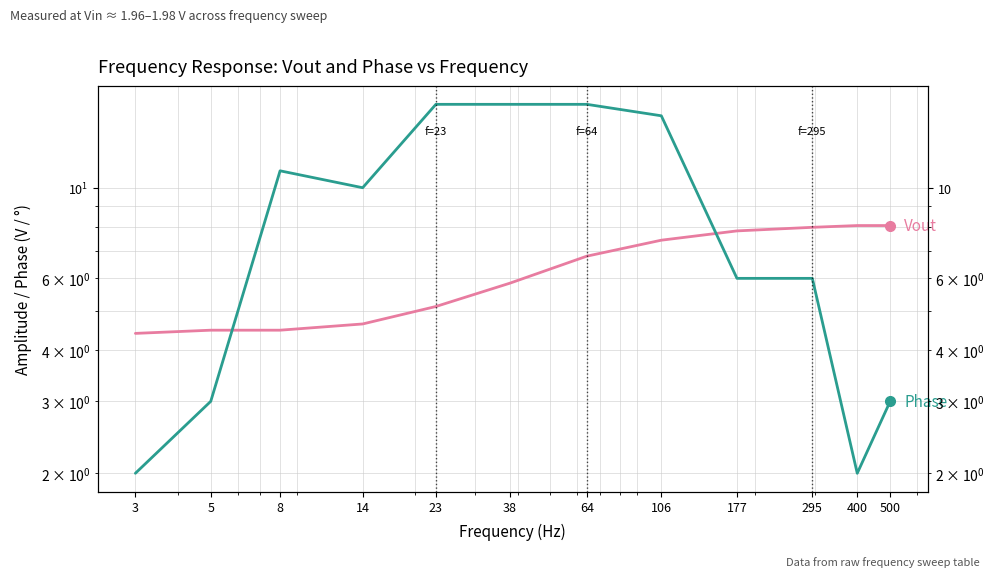

Reading left to right, transcribe all the data shown in this chart.

Vout: 4.4	4.5	4.5	4.6	5.1	5.8	6.8	7.4	7.8	8.0	8.1	8.1
Phase: 2.0	3.0	11.0	10.0	16.0	16.0	16.0	15.0	6.0	6.0	2.0	3.0